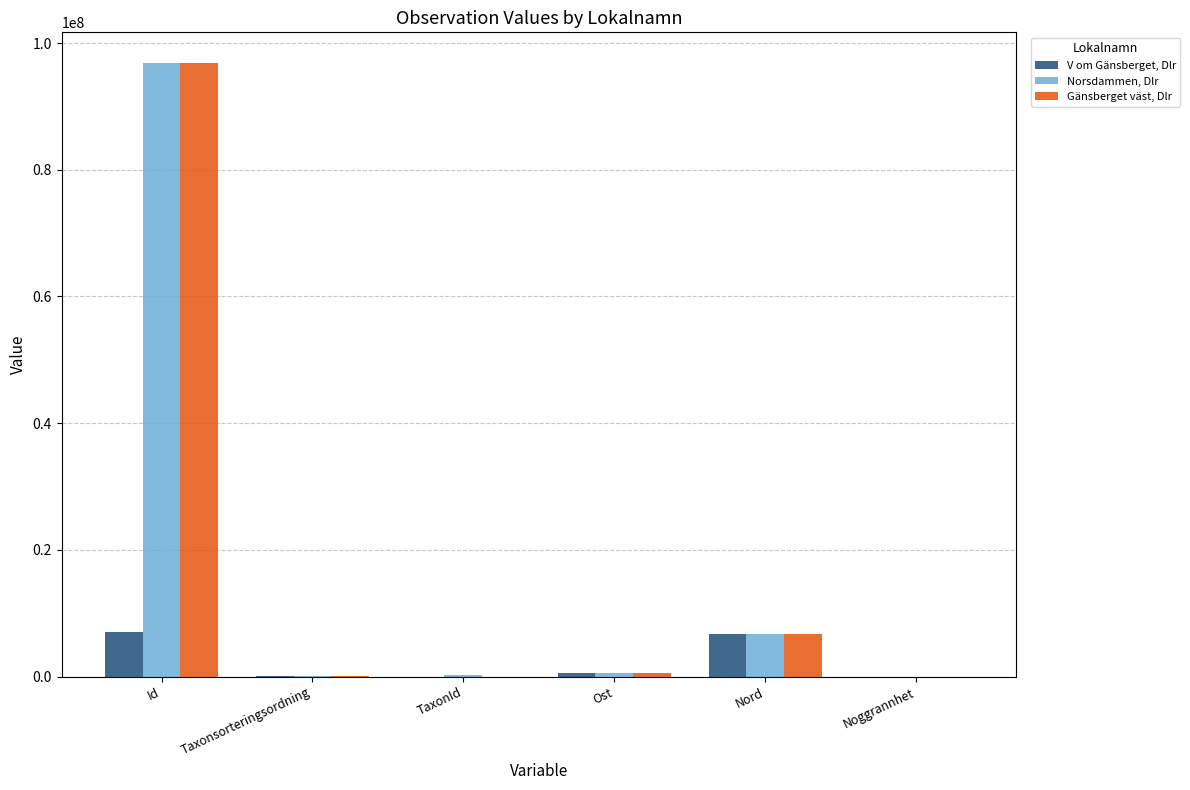

Between Id and Ost, which series saw the biggest shift?

Norsdammen, Dlr